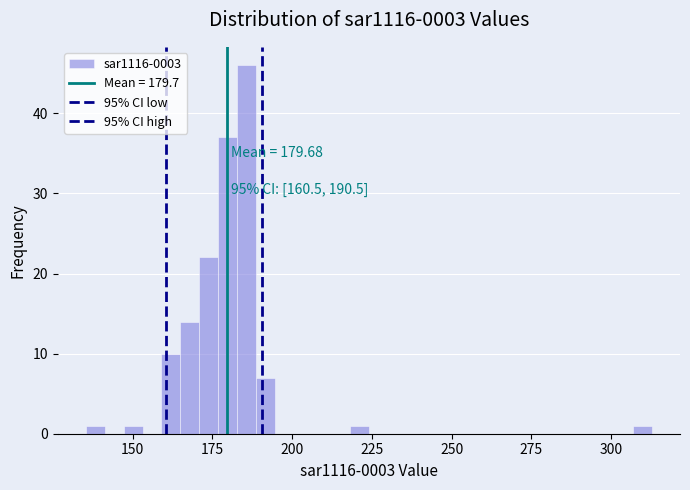

Around what value on the x-axis is the tallest bar? Give the approximate position of its centre, as read against the axis.

185